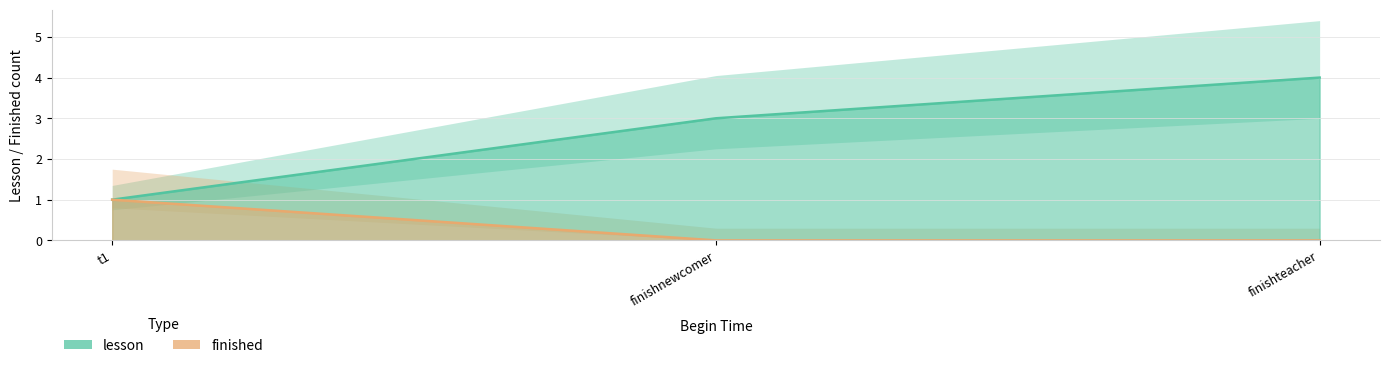

Which has a higher value, t1 or finishteacher?

finishteacher